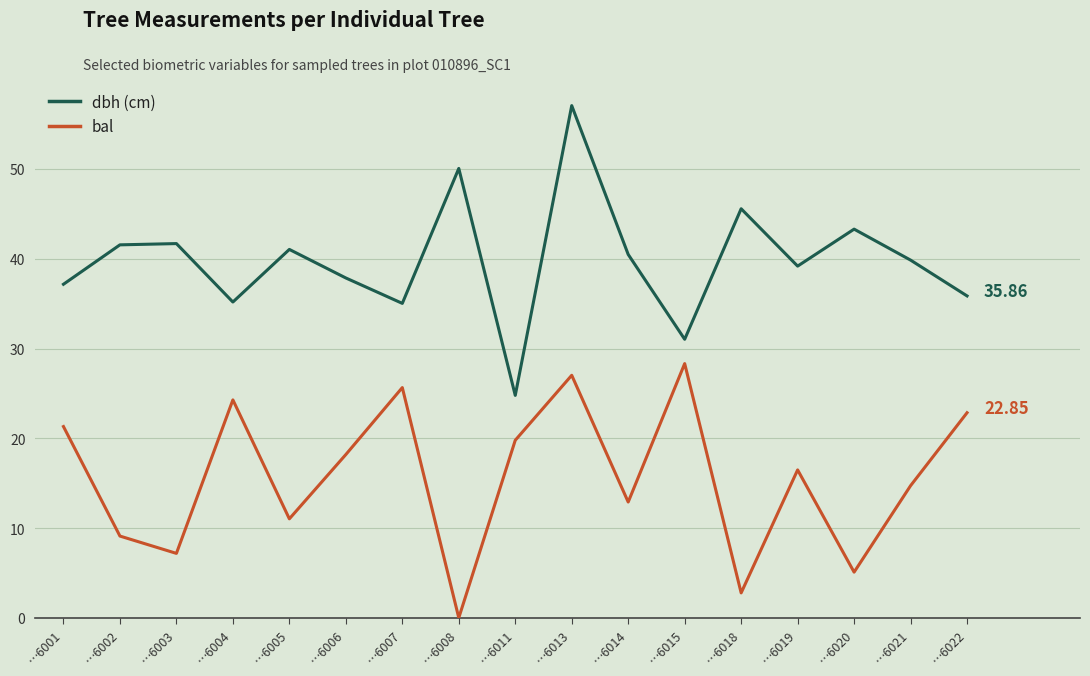

What is the difference between the maximum and second lowest values in the bal series?

25.5